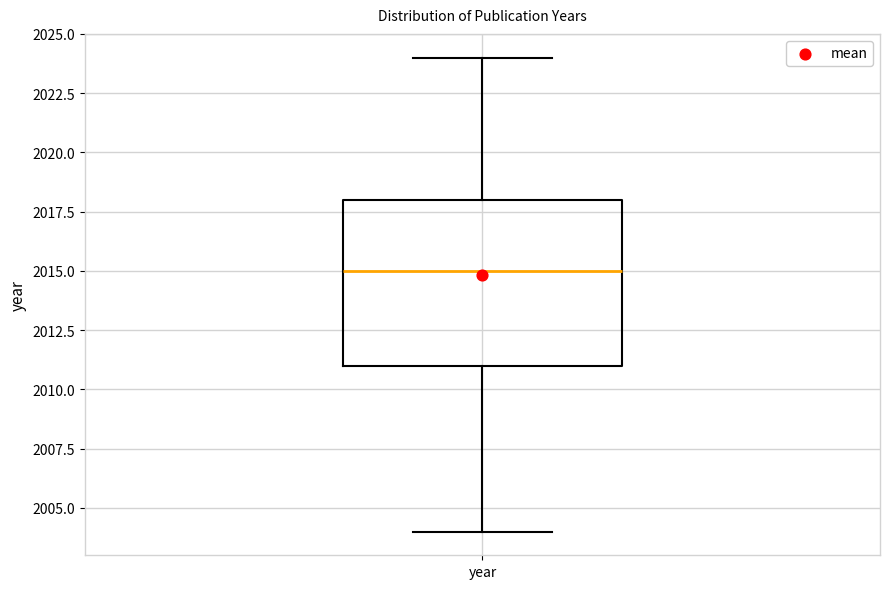

Transcribe this box plot: give where the median line is, the range the box spans, and where the two whiskers end, as read against the y-axis. The values are not printed on the chart, so give them approximately, as read against the axis.

median 2015, box 2011 to 2018, whiskers 2004 to 2024